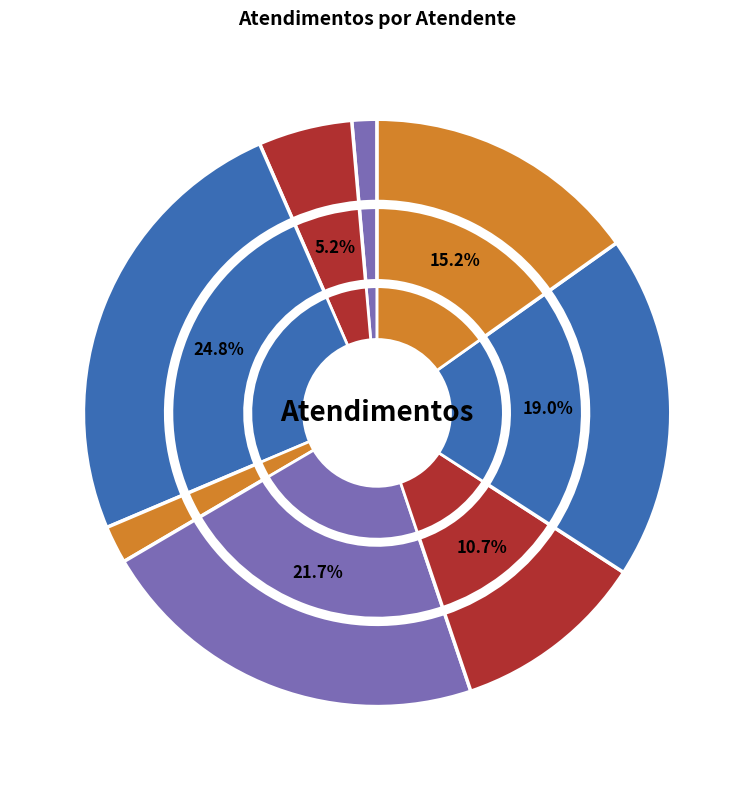

True or false: Rodrygo Moura Mujol accounts for 15% of the total.

True